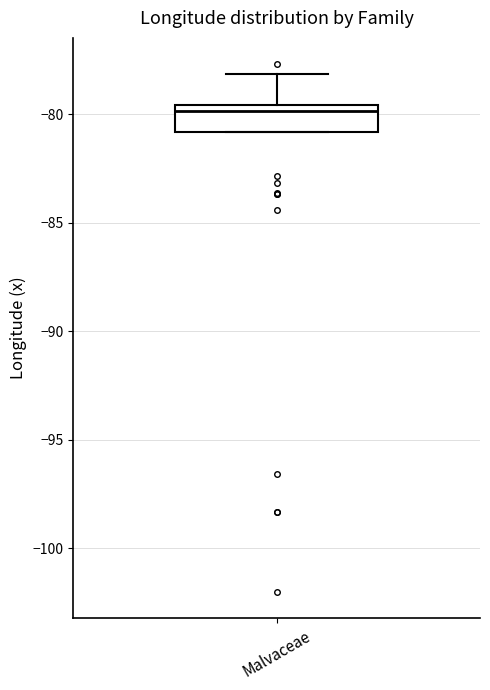

Transcribe this box plot: give where the median line is, the range the box spans, and where the two whiskers end, as read against the y-axis. The values are not printed on the chart, so give them approximately, as read against the axis.

median -80.0, box -81.0 to -79.5, whiskers -81.0 to -78.0